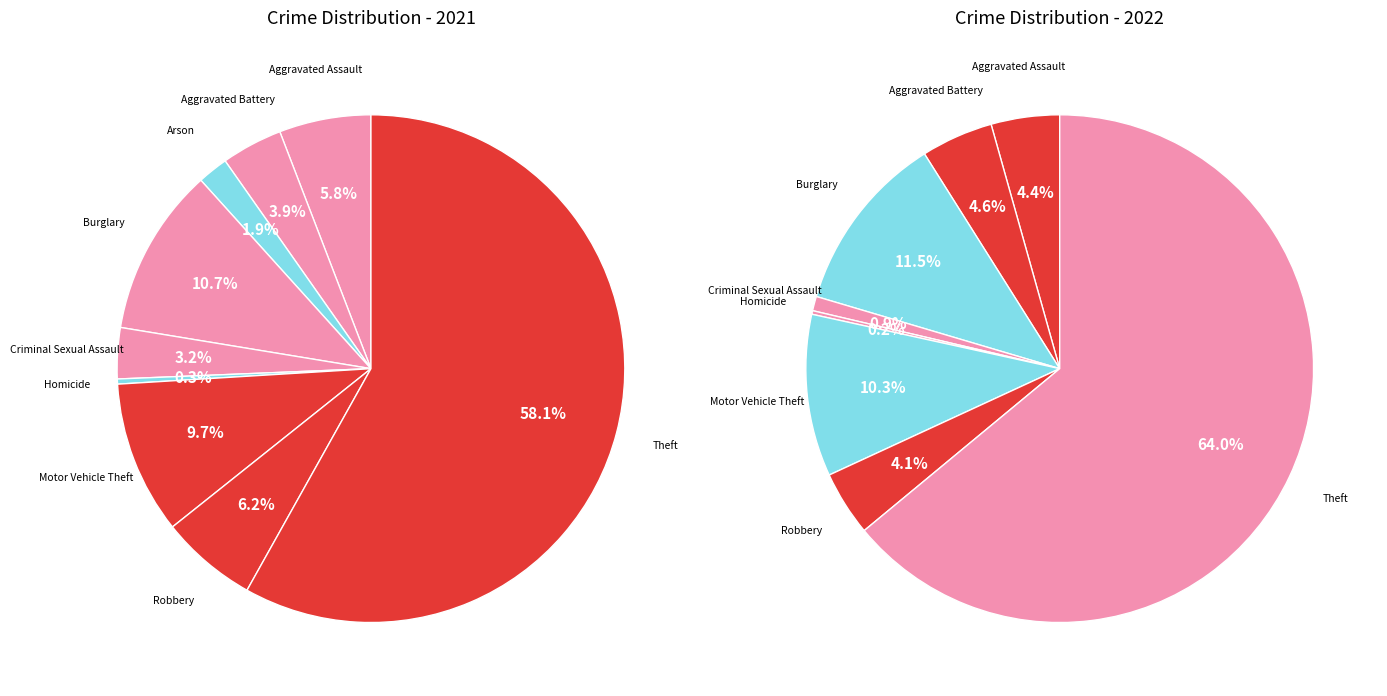

How much of the chart is everything except values_2021?

94.2%